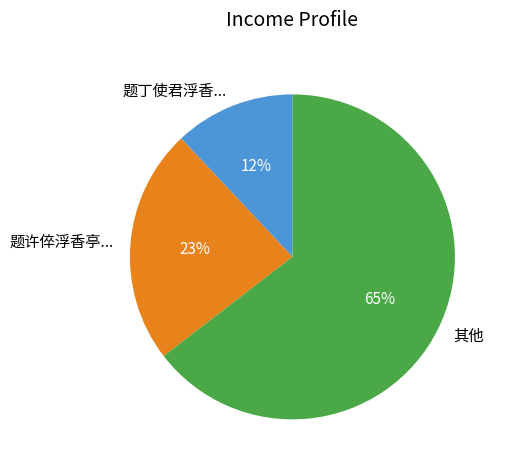

To the nearest percent, what is the combined percentage of 题许倅浮香亭... and 题丁使君浮香...?

35%